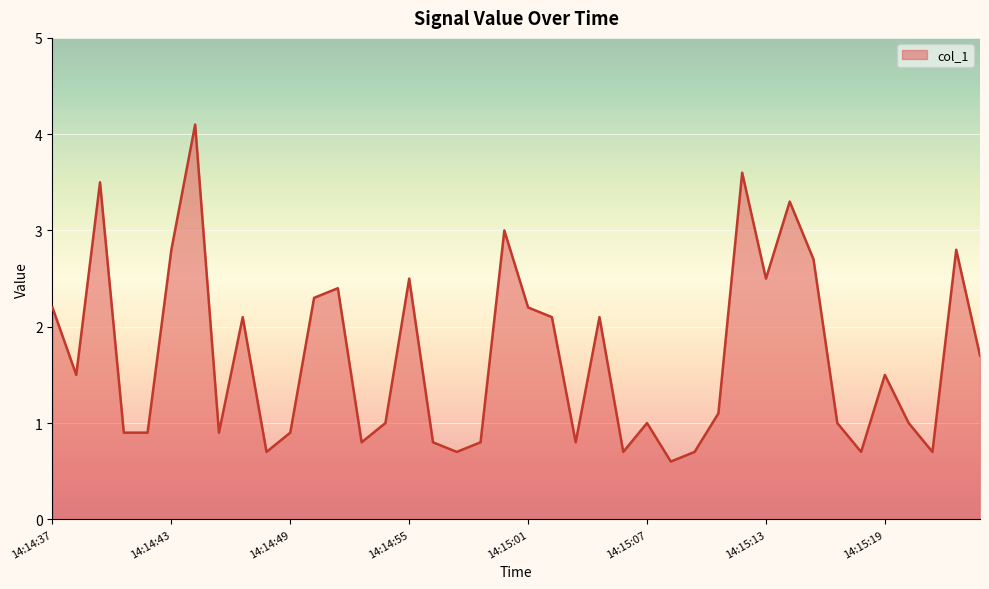

What is the greatest value displayed?

4.1